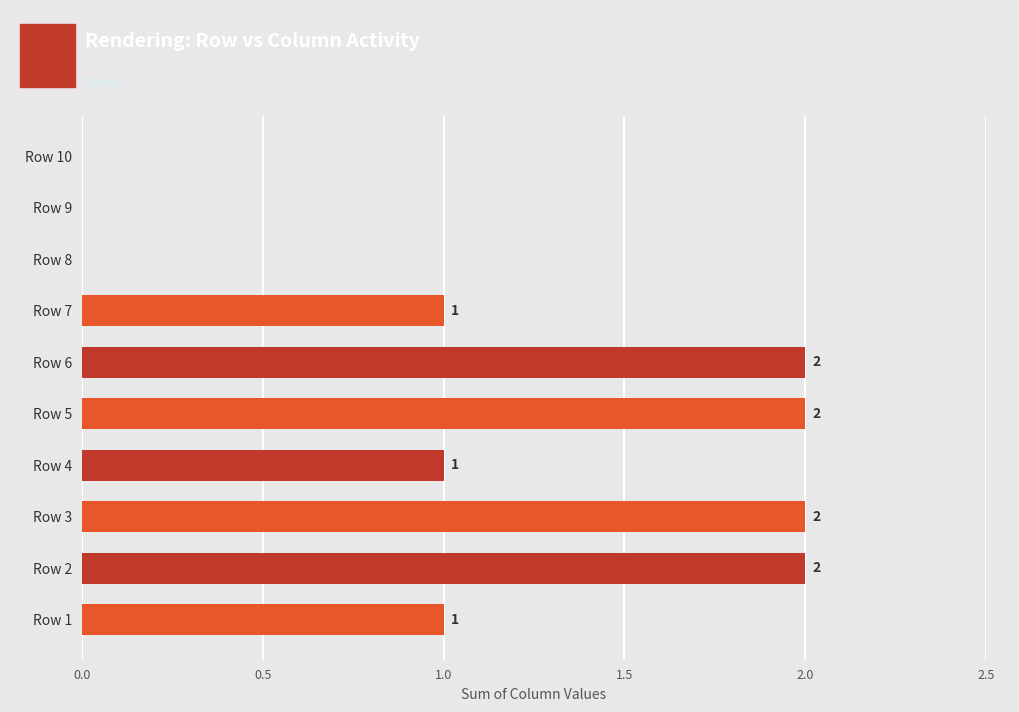

The value at Row 10 is 0. True or false?

True